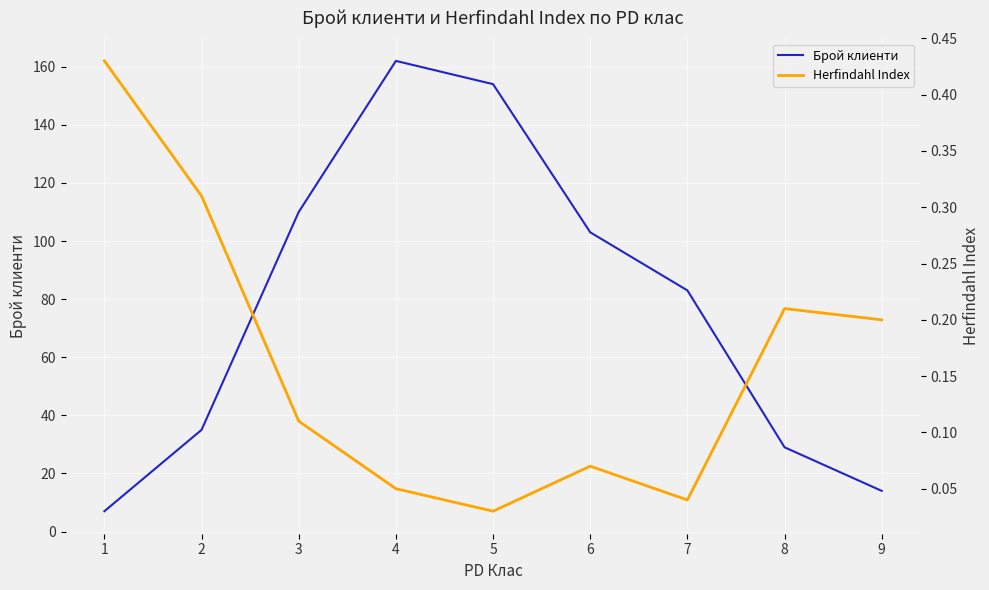

Which has a higher value, 7 or 1?

7